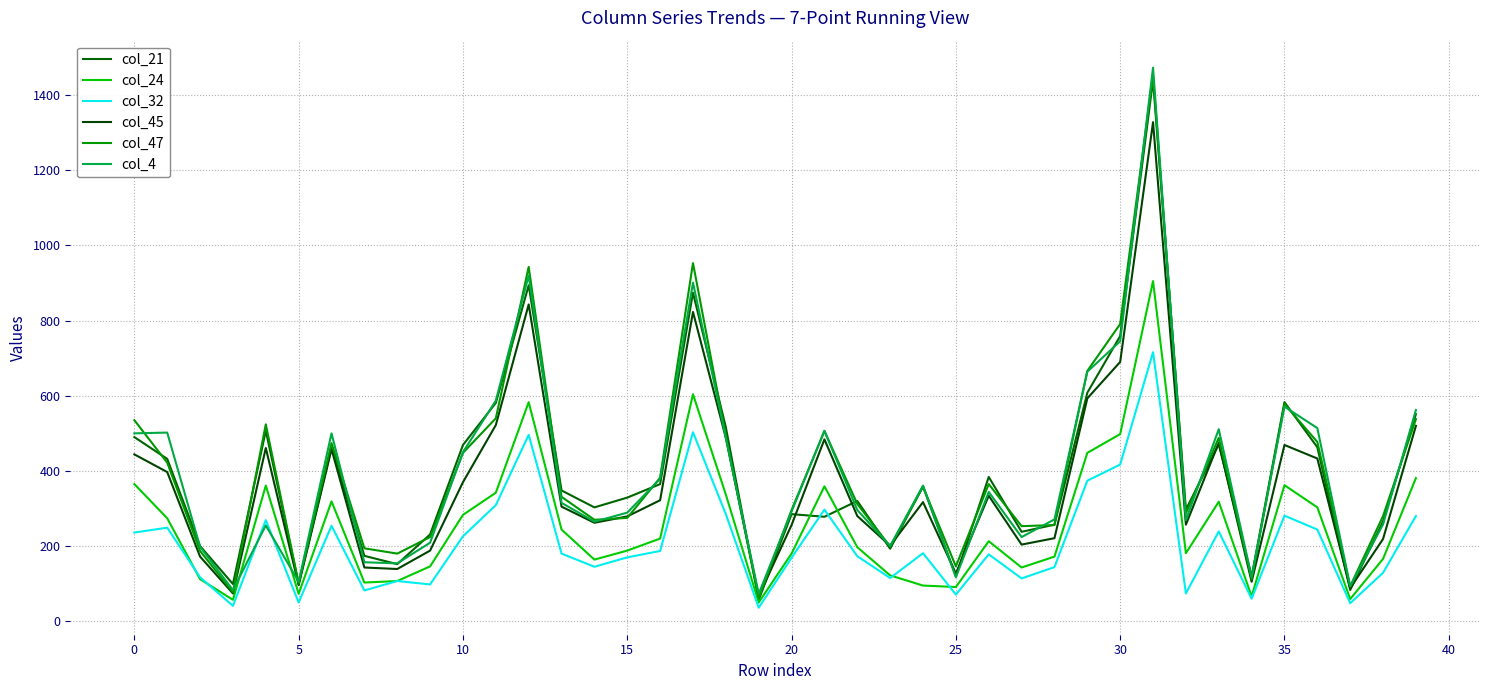

What is the minimum value for col_21?

57